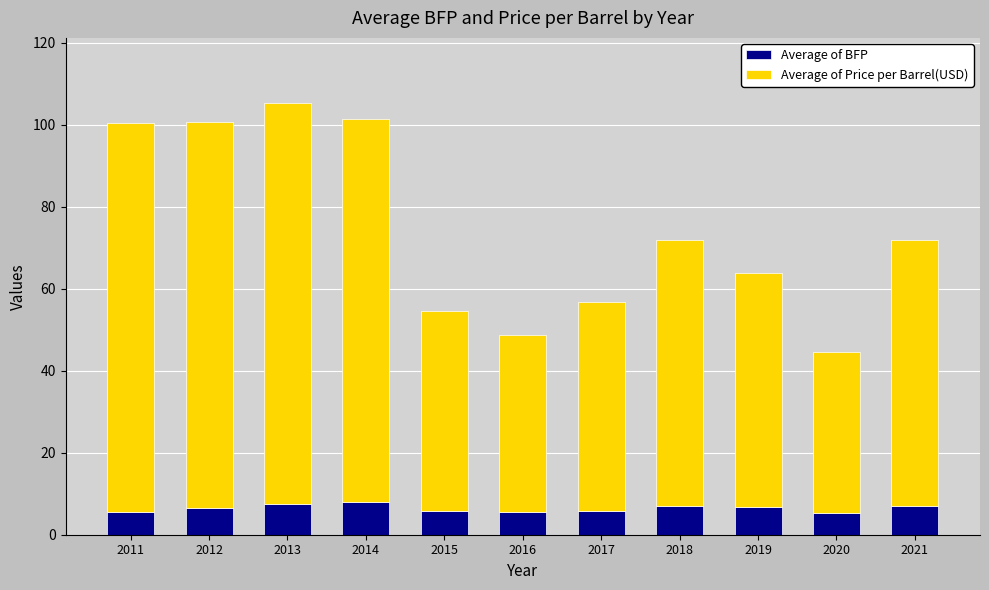

What is the minimum value for Average of BFP?

5.3